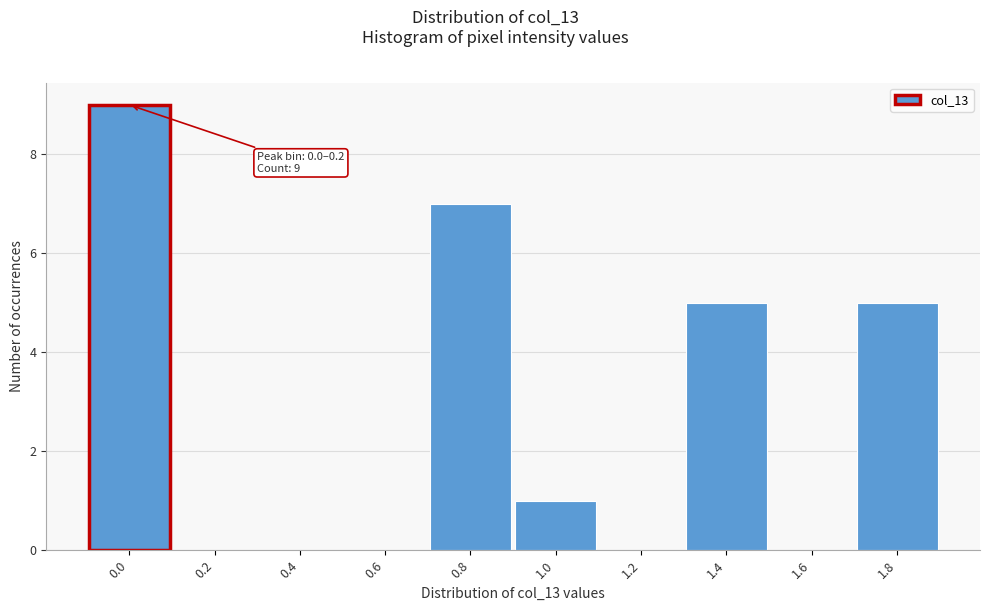

Reading right to left, what are all the values shown in this chart?

1.8=5	1.6=0	1.4=5	1.2=0	1.0=1	0.8=7	0.6=0	0.4=0	0.2=0	0.0=9